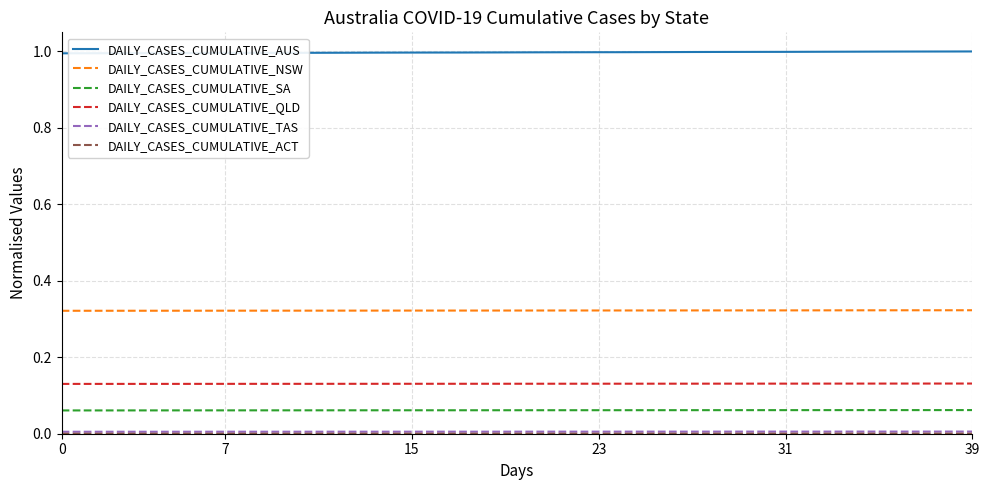

What is the maximum value shown in the chart?

1.0